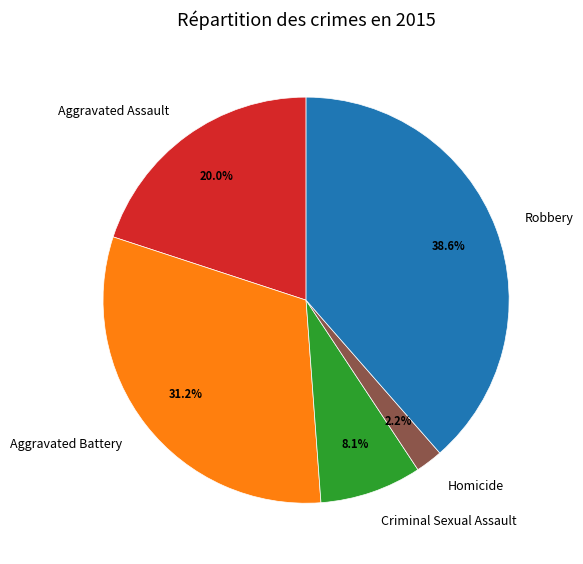

True or false: Homicide accounts for 2% of the total.

True